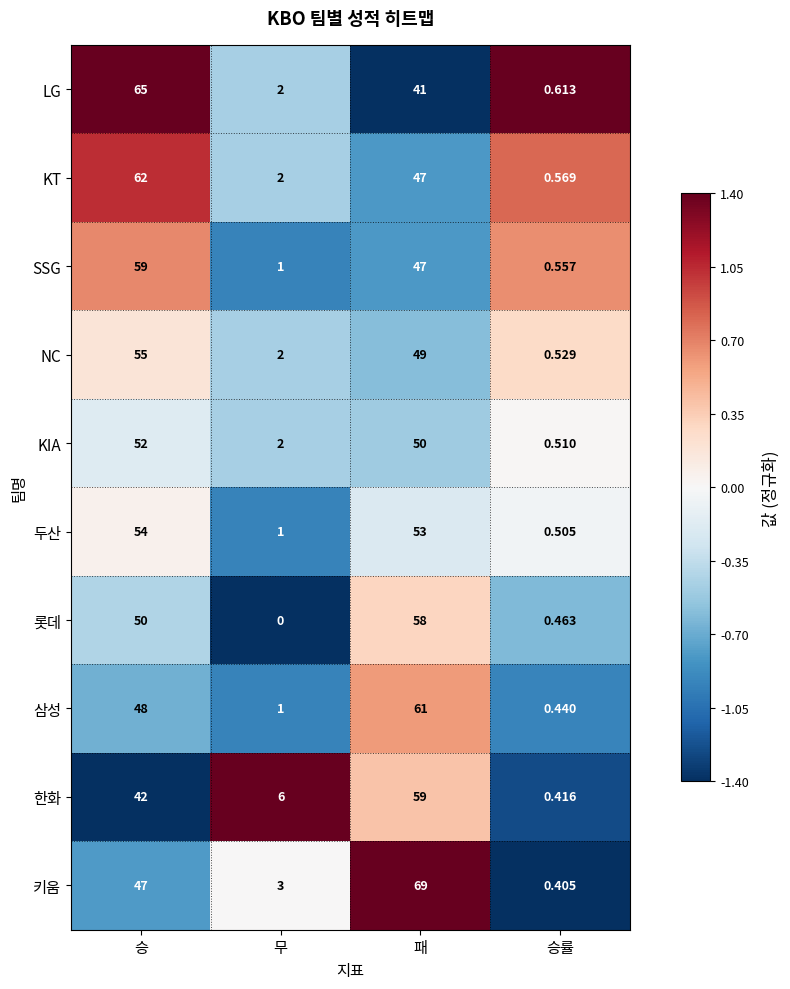

How many series are shown in this chart?

10